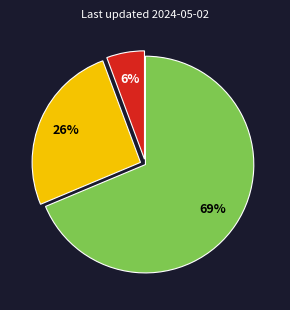

Count the number of slices in the pie.

3